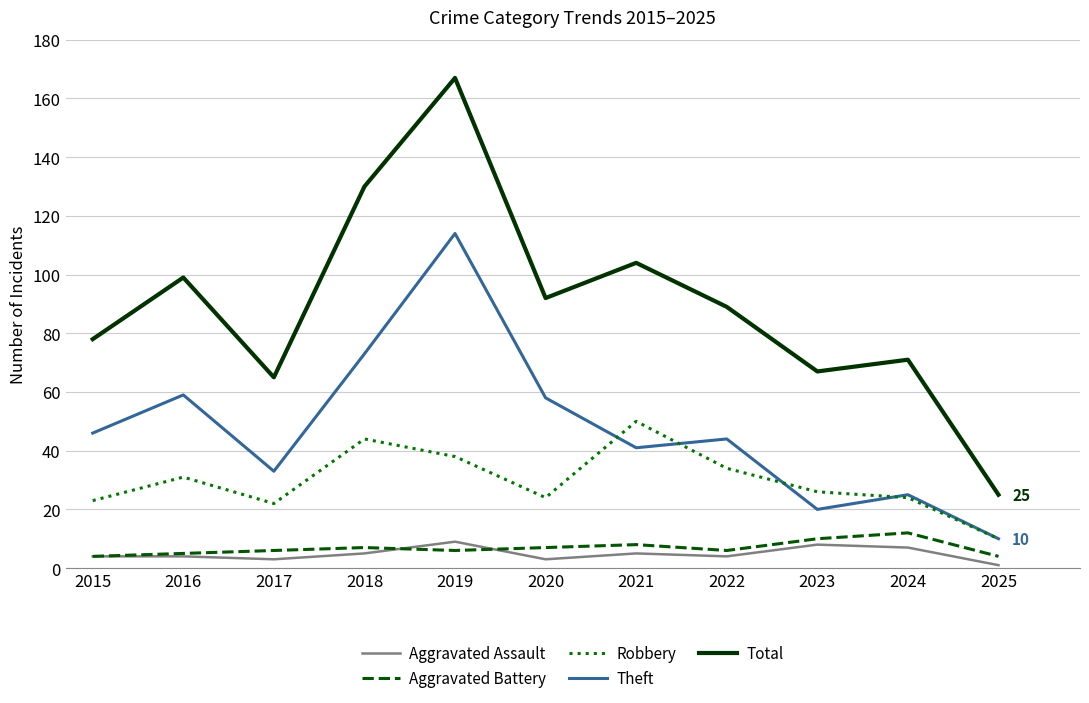

True or false: Theft and Robbery cross at least once.

True